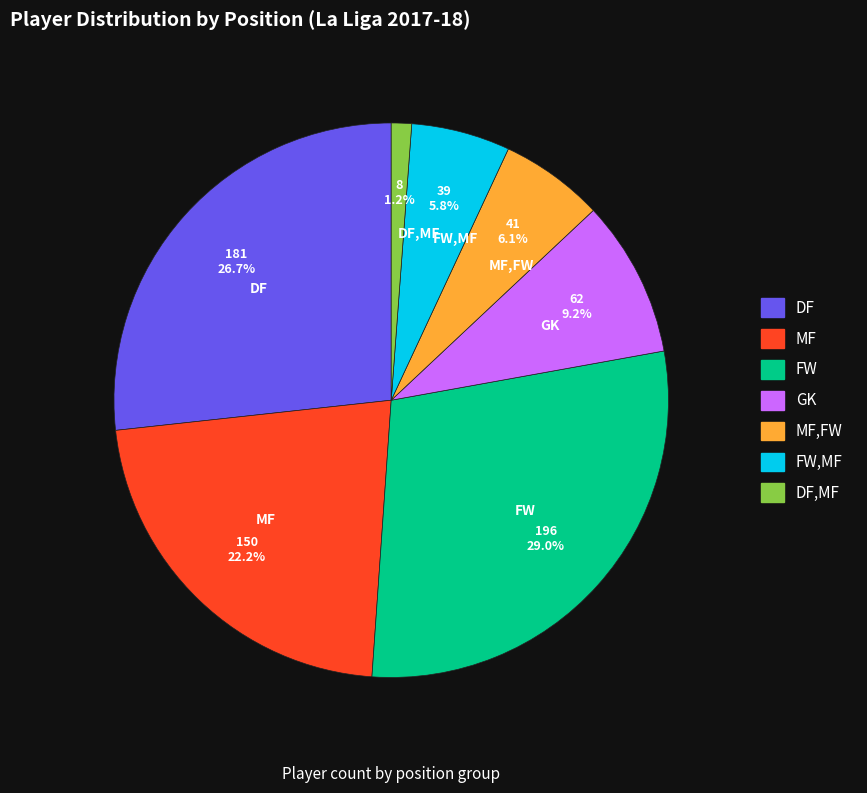

Does GK represent more than half of the total?

No